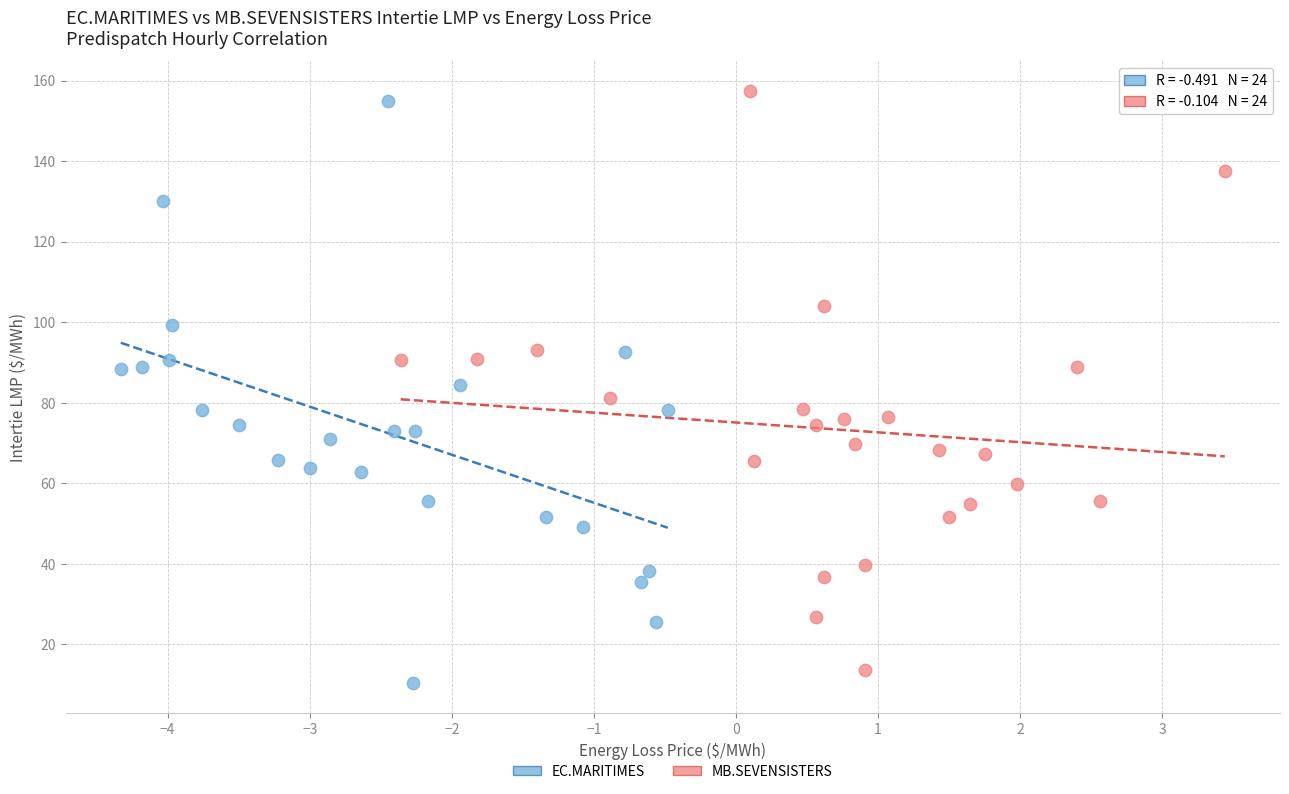

Which series has the widest spread of Y values?

EC.MARITIMES